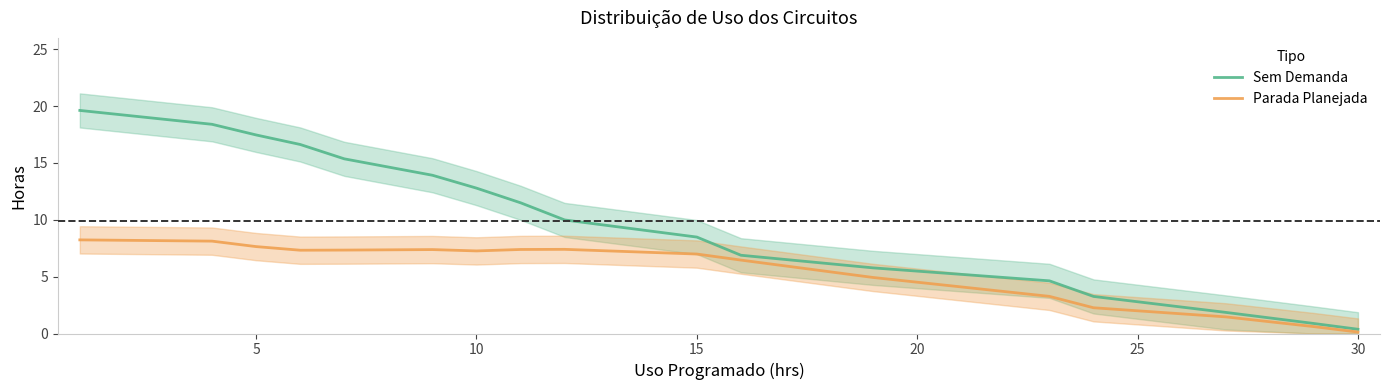

What is the value of the Parada Planejada point at the 15th from the left?

1.5